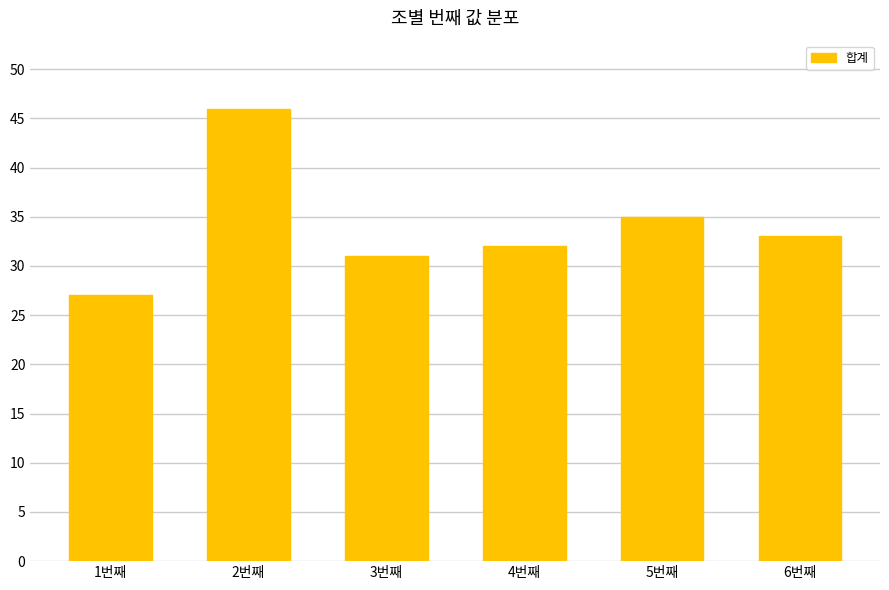

Count the number of data series in this chart.

1